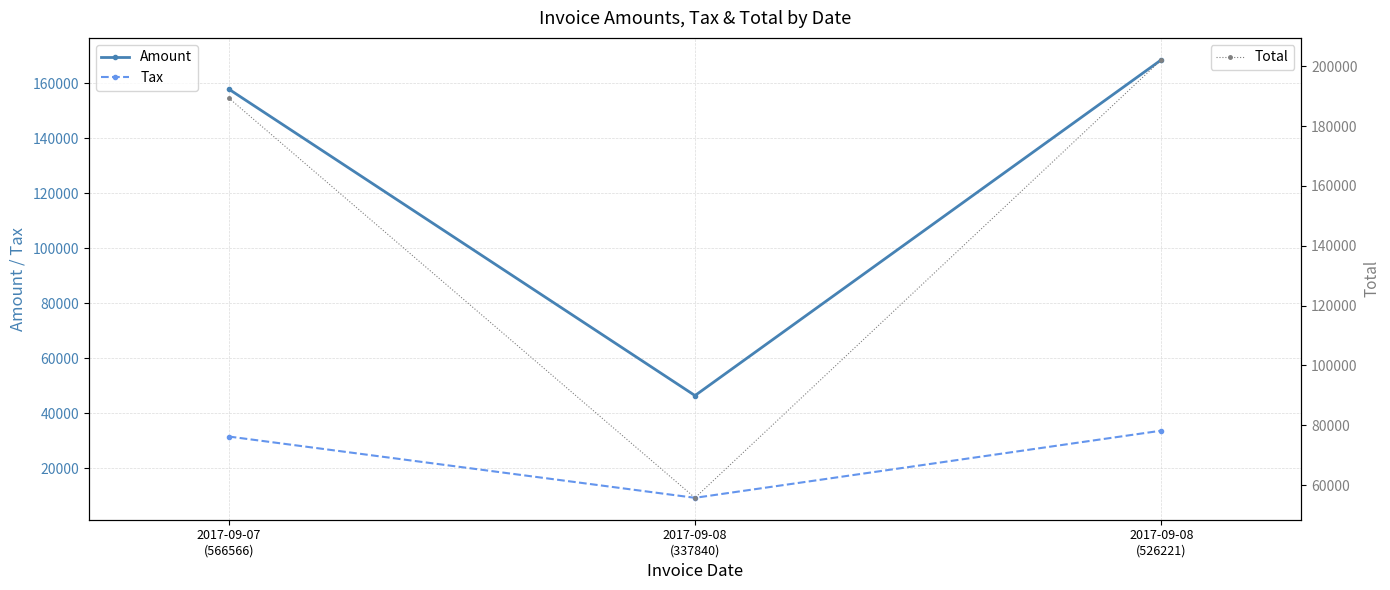

Reading left to right, transcribe all the data shown in this chart.

Amount: 157858.0	46452.0	168484.0
Tax: 31571.6	9290.4	33696.8
Total: 189430.0	55742.4	202181.0